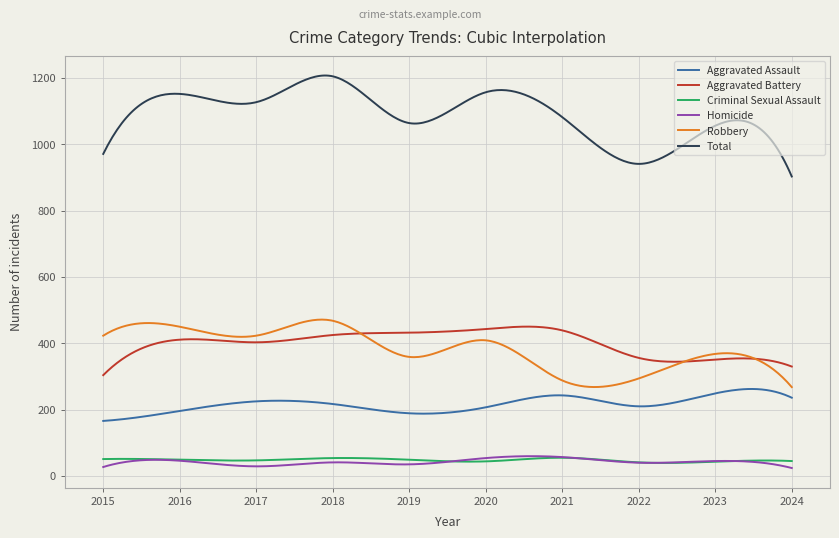

Which series has the largest total across all categories?

Total